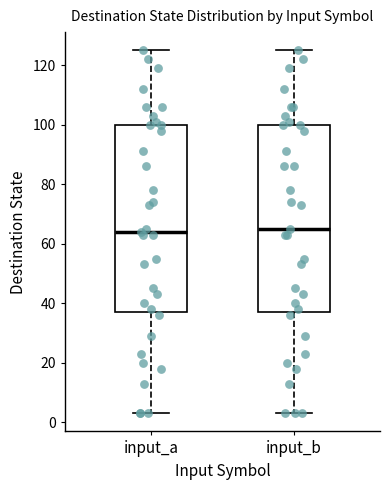

Reading left to right, transcribe this box plot: for each box, give where its median line is, the range the box spans, and where its two whiskers end, as read against the y-axis. The values are not printed on the chart, so give them approximately, as read against the axis.

input_a: median 64, box 38 to 100, whiskers 4 to 126
input_b: median 66, box 38 to 100, whiskers 4 to 126